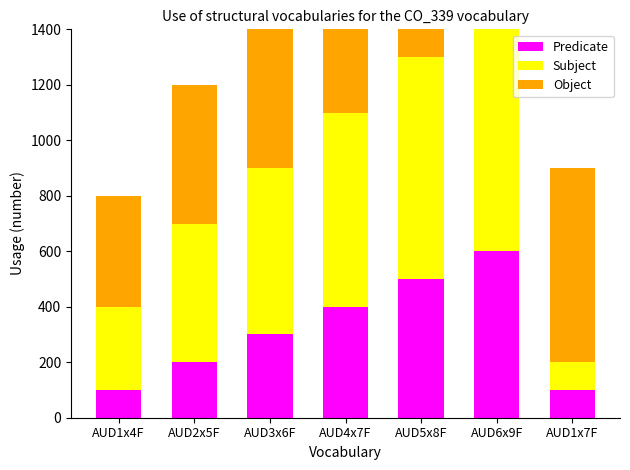

What is the difference between the second highest and second lowest values in the Subject series?

500